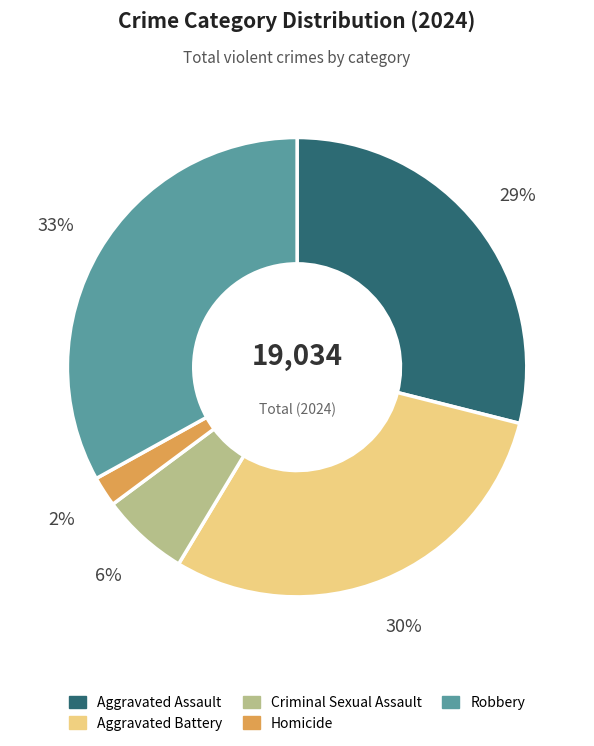

What is the smallest slice in the pie chart?

Homicide